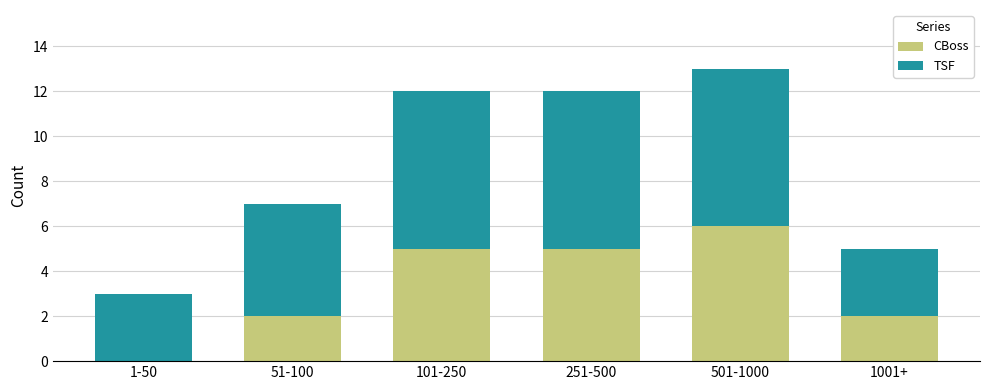

At which category is the sum across all series the highest?

501-1000